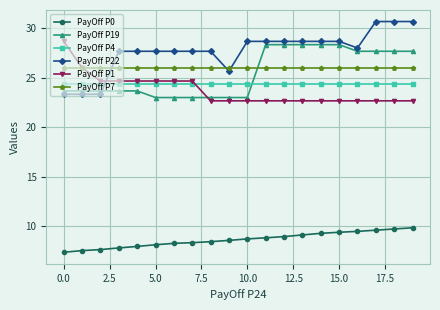

Which series has the largest total across all categories?

PayOff P22